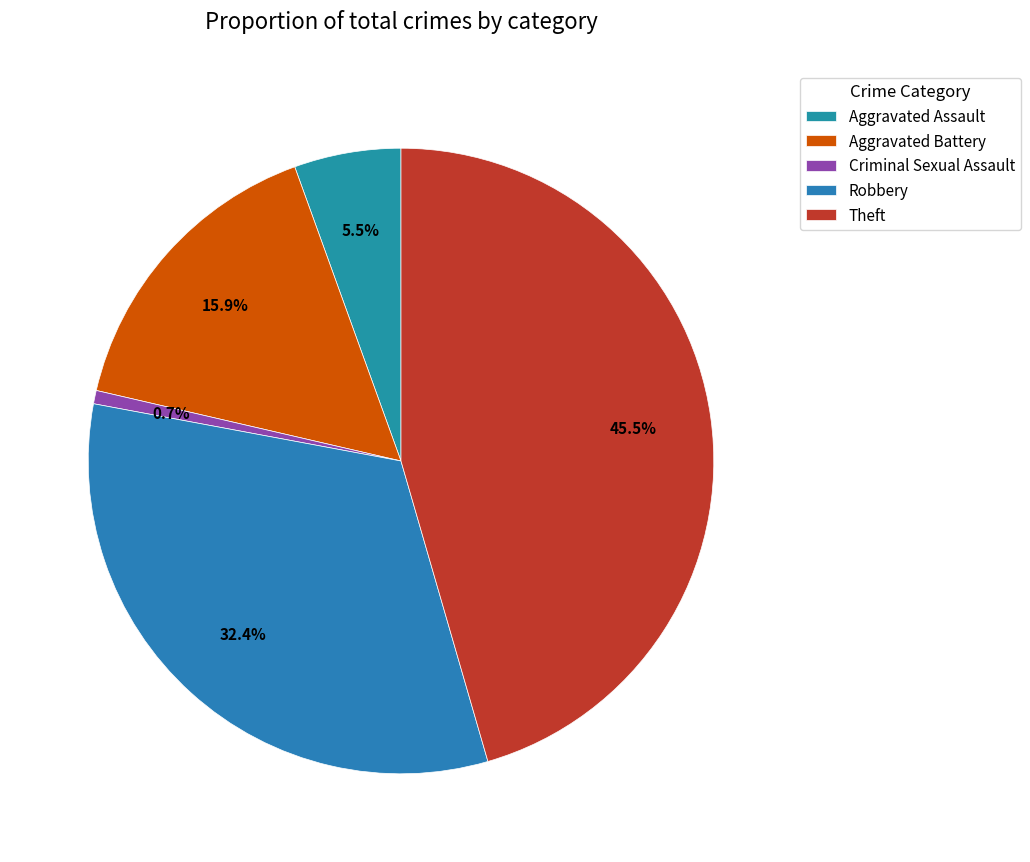

Count the number of slices in the pie.

5